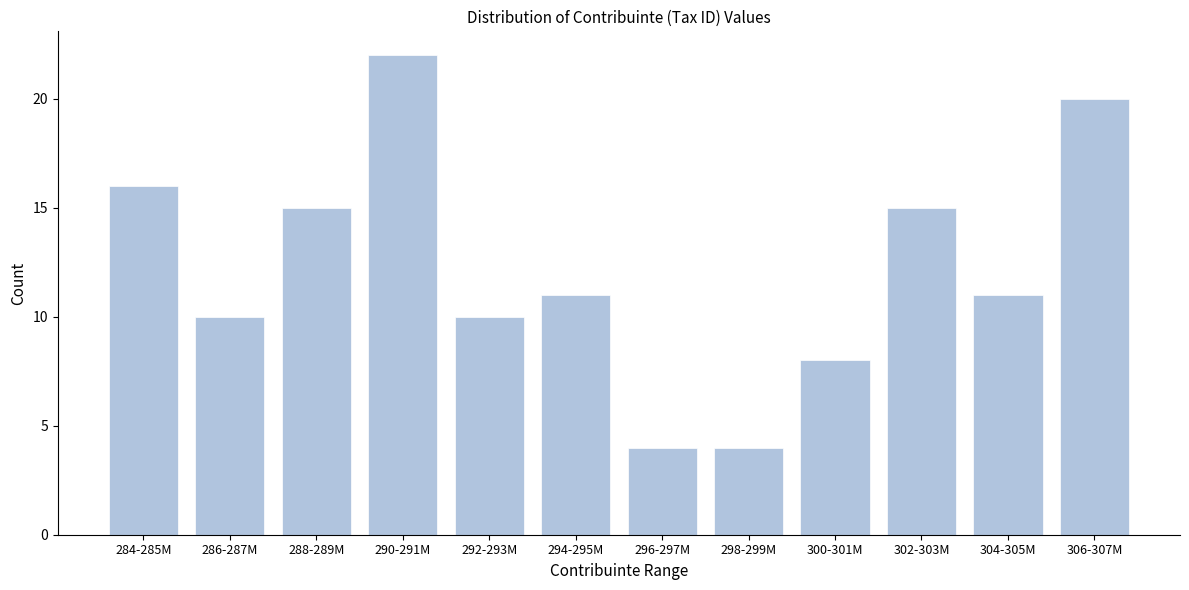

Reading left to right, what are all the values shown in this chart?

16	10	15	22	10	11	4	4	8	15	11	20